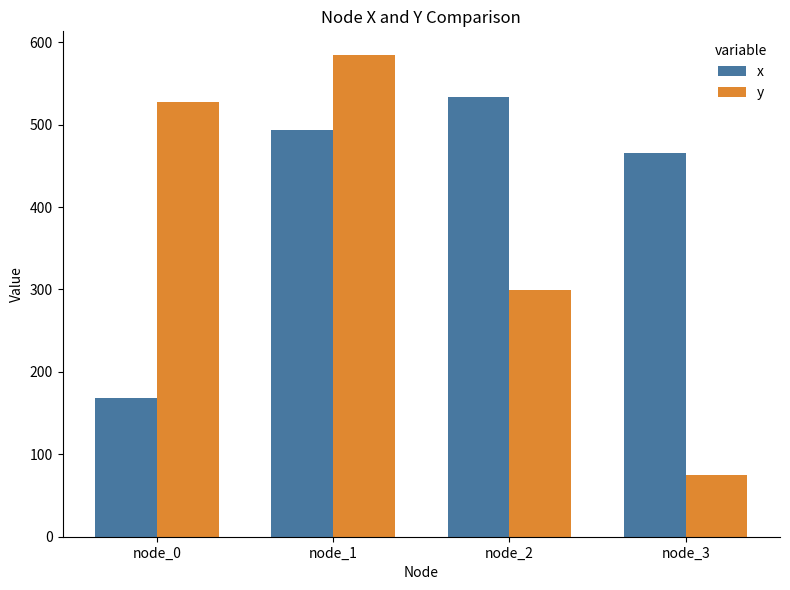

At which category is the sum across all series the highest?

node_1